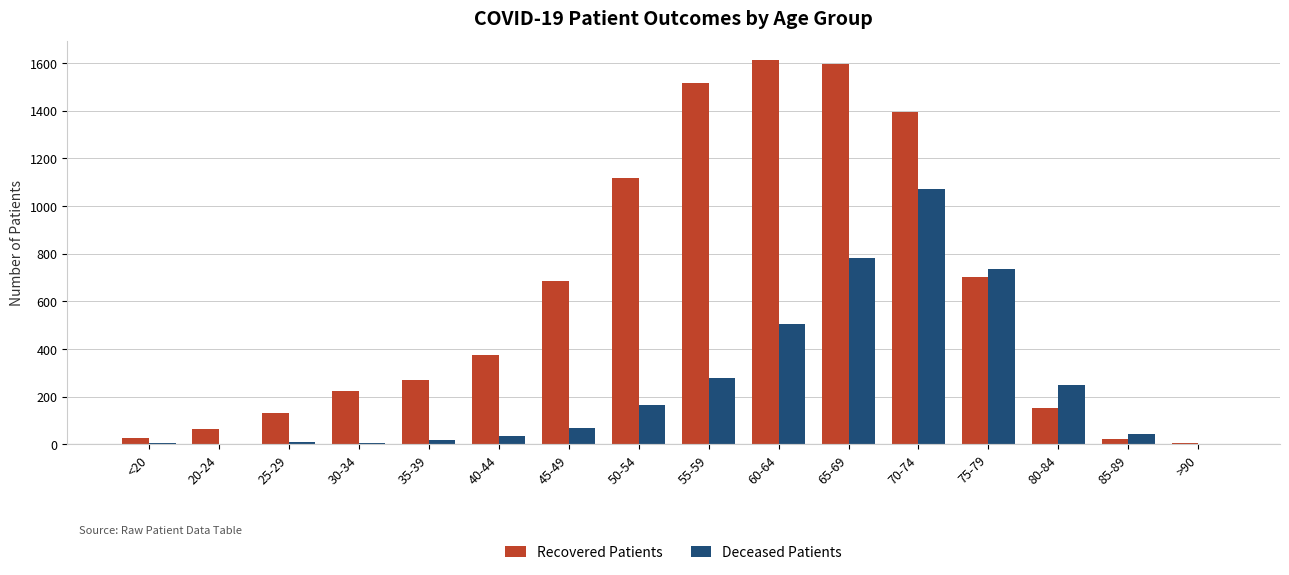

Read the Deceased Patients value at 45-49, to the nearest 50.

50